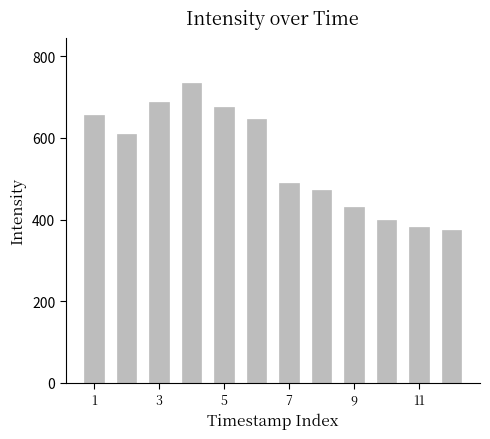

What is the maximum value shown in the chart?

734.8